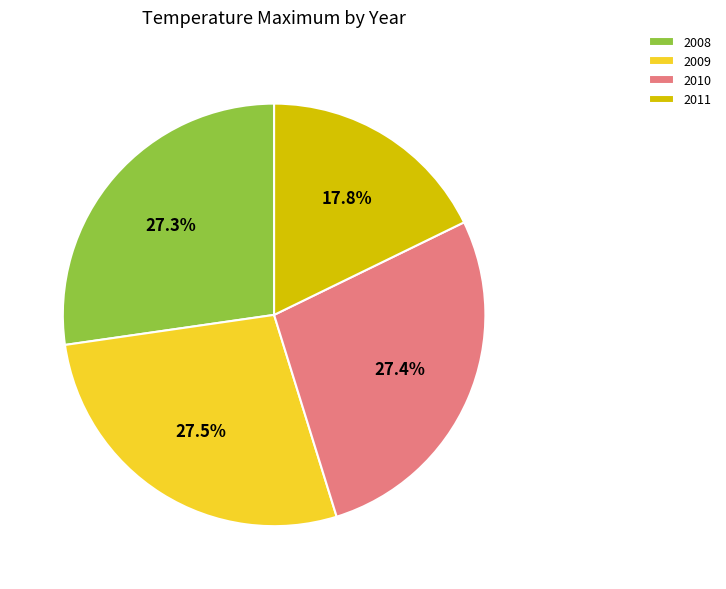

Approximately how many times larger is the value at 2011 compared to 2010?

0.6